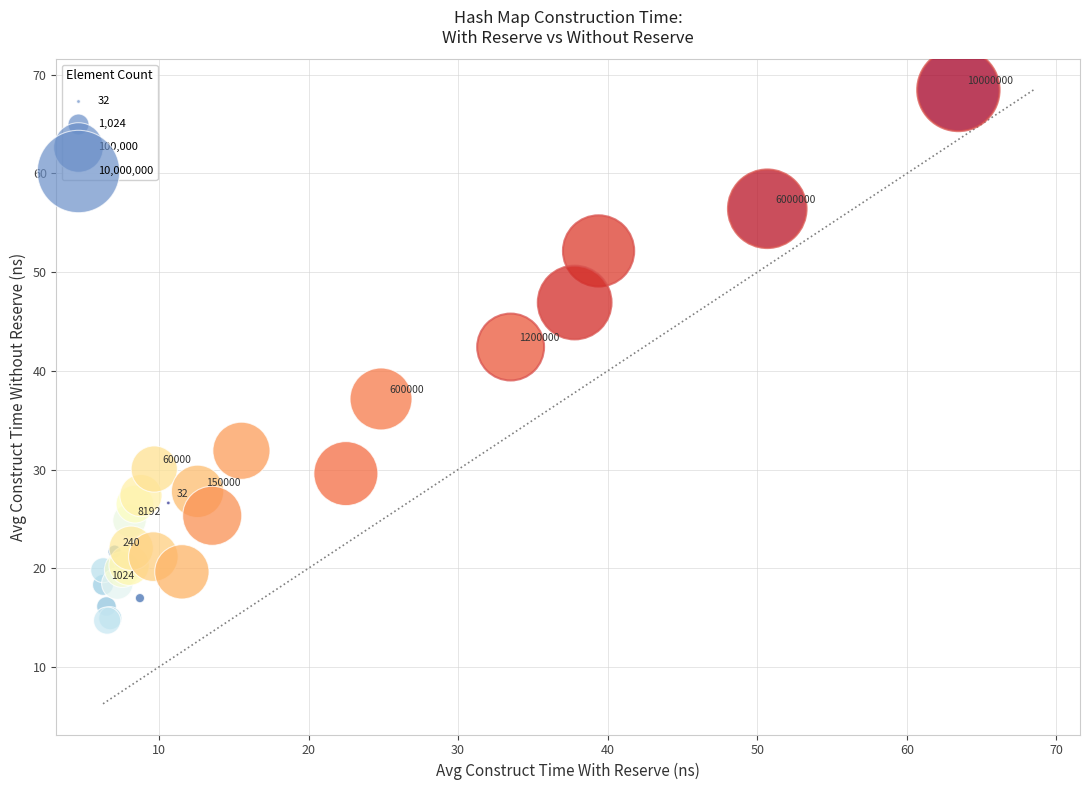

What Y value in the scatter plot is closest to 41?

42.4